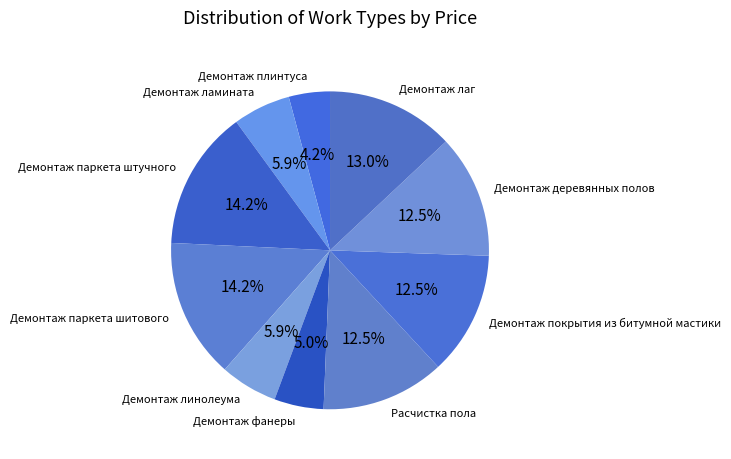

What is the total percentage of Демонтаж плинтуса and Демонтаж деревянных полов?

16.7%